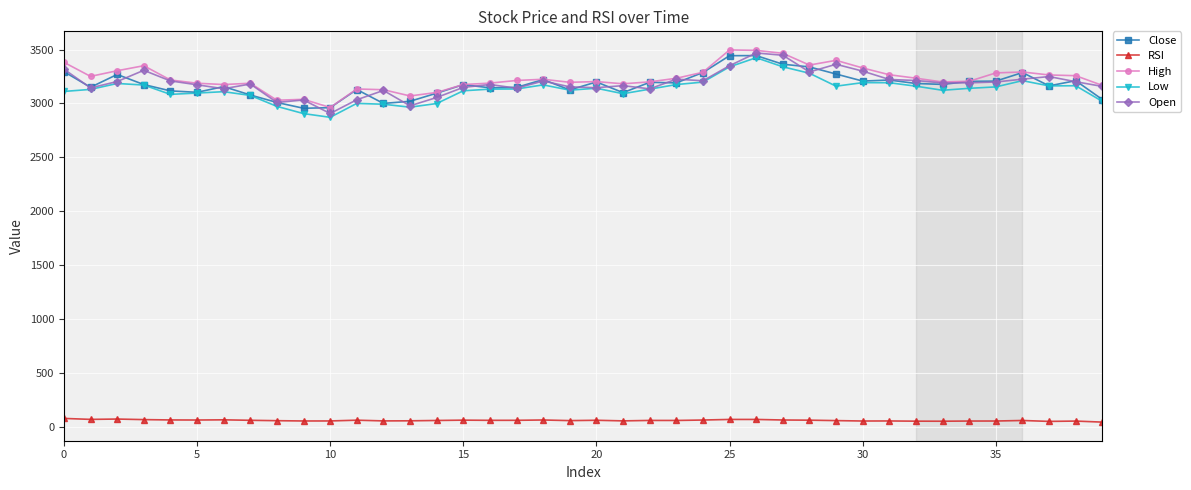

What is the value of the Open point at the 40th from the left?

3157.8